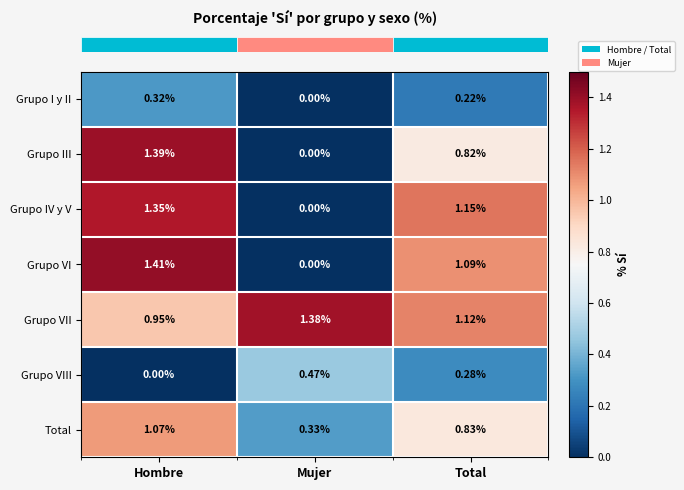

Which series has the largest total across all categories?

Grupo VII